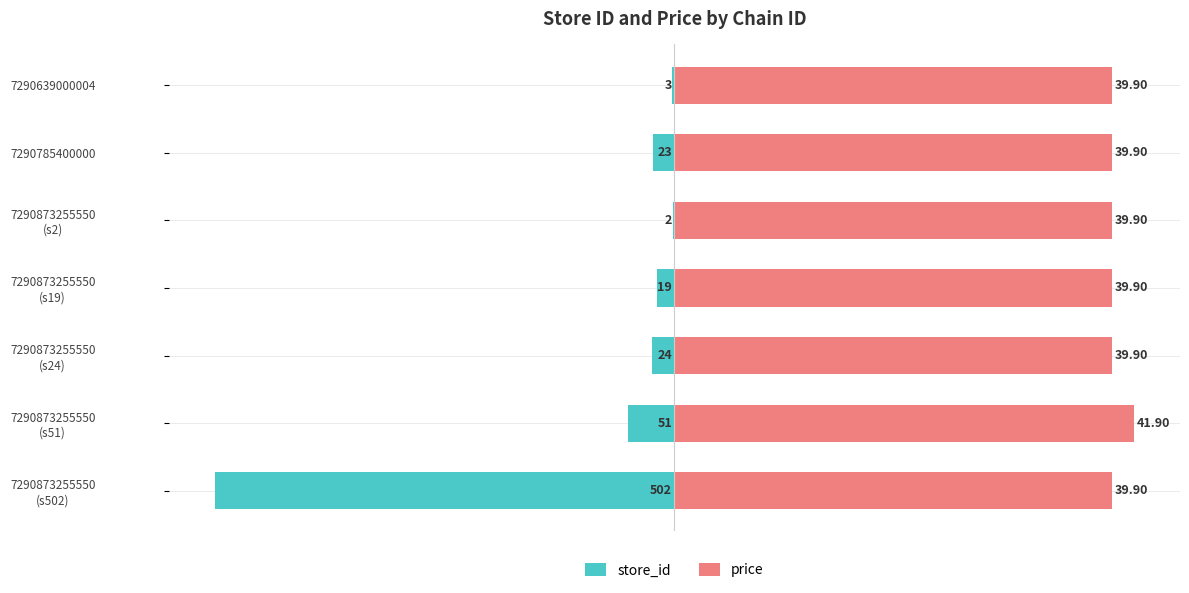

How many data points does each series have?

7